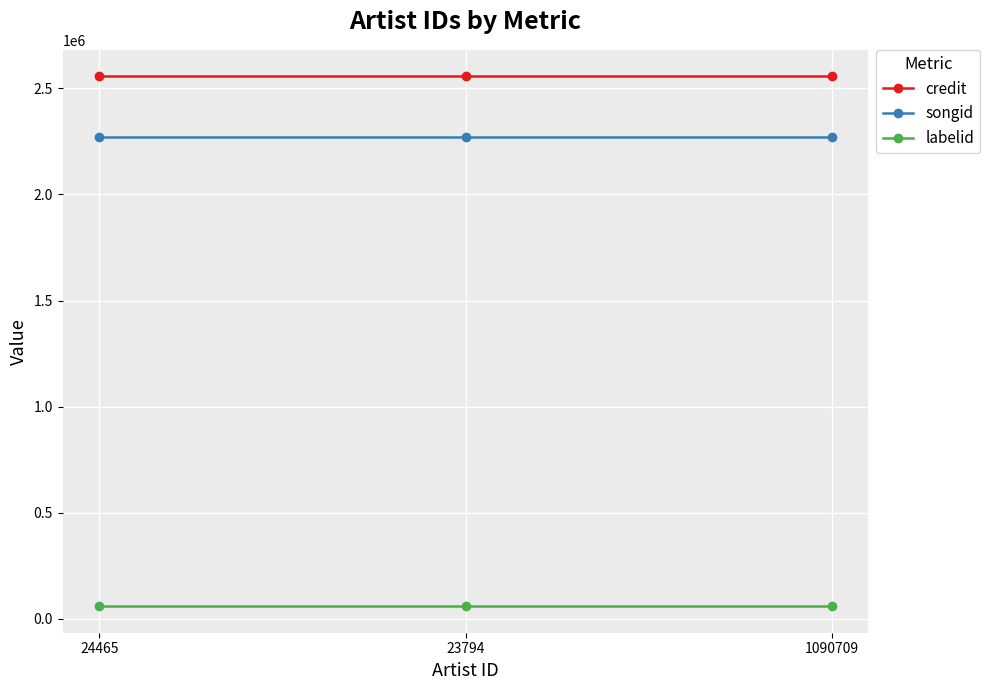

What is the label of the 2nd point from the right?

23794